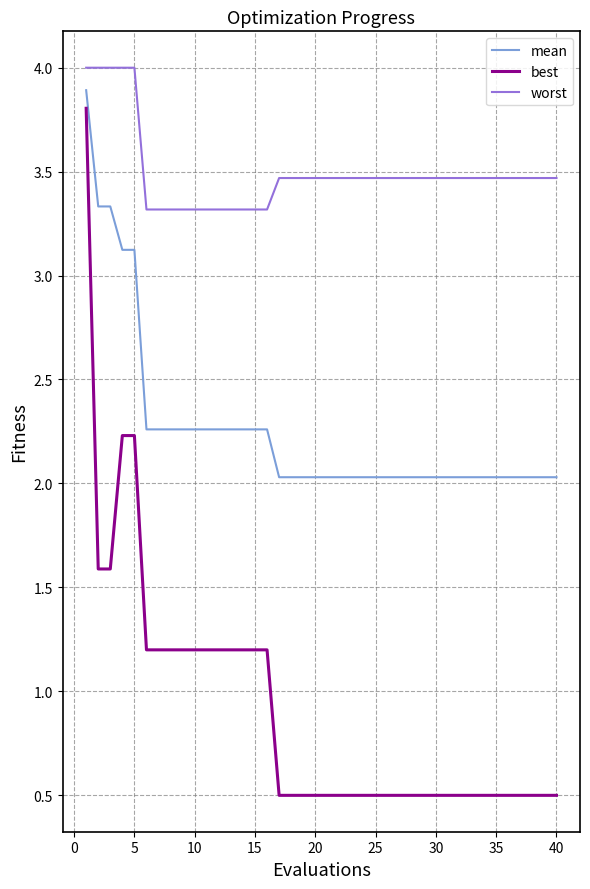

What is the minimum value shown in the chart?

0.5